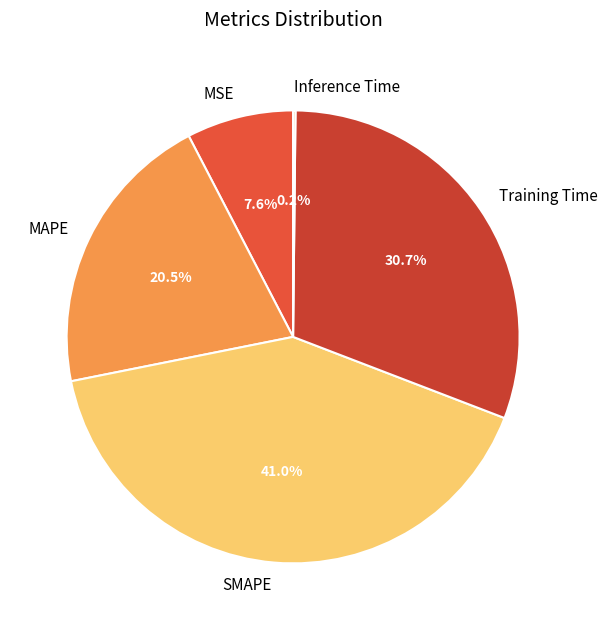

Does MSE account for over 50% of the chart?

No